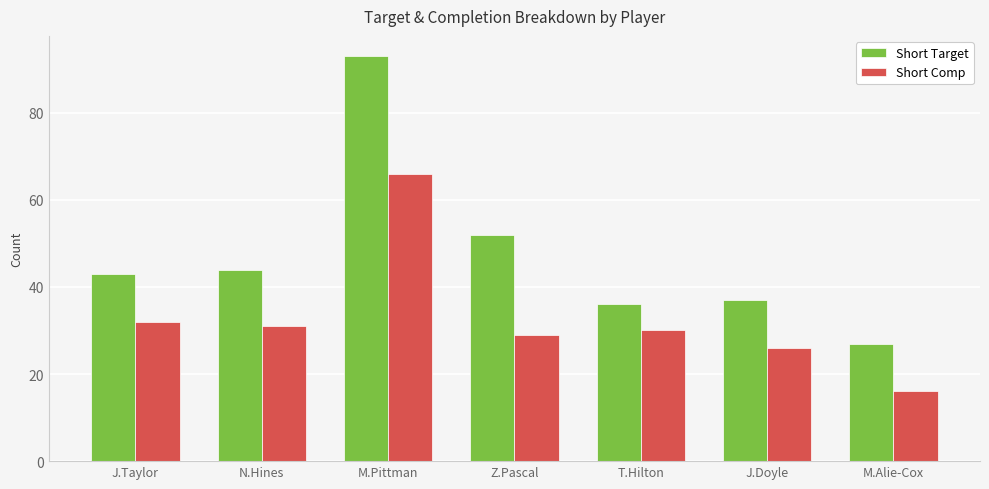

What is the sum of the Short Comp values at J.Taylor and J.Doyle?

58